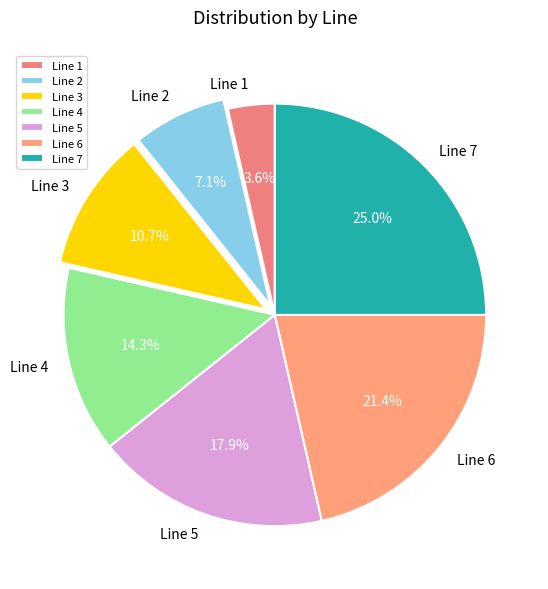

How many segments does this pie chart have?

7